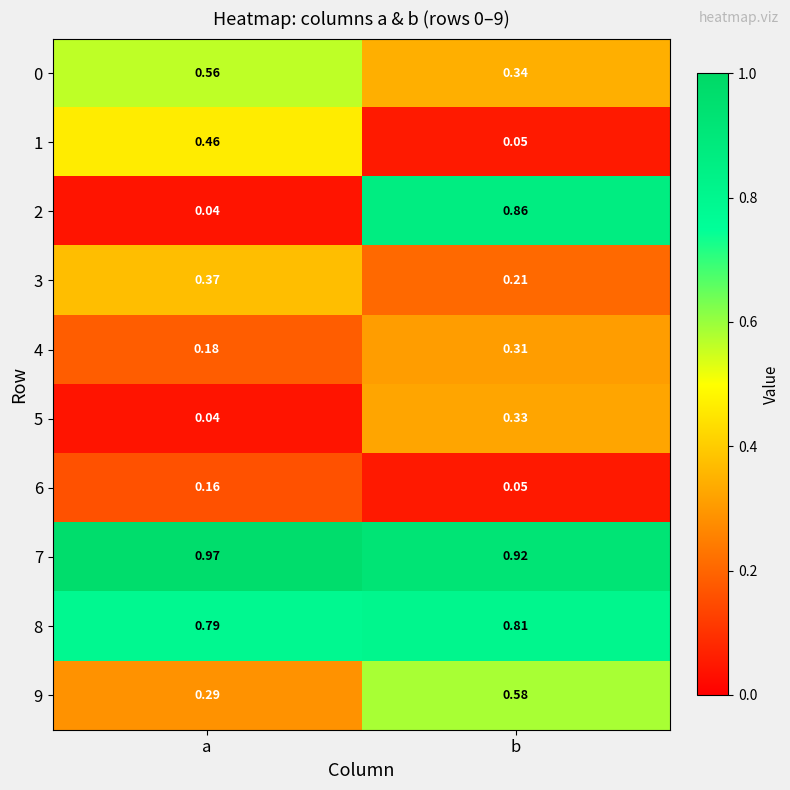

Is the value of 6 at b greater than the value of 0 at a?

No